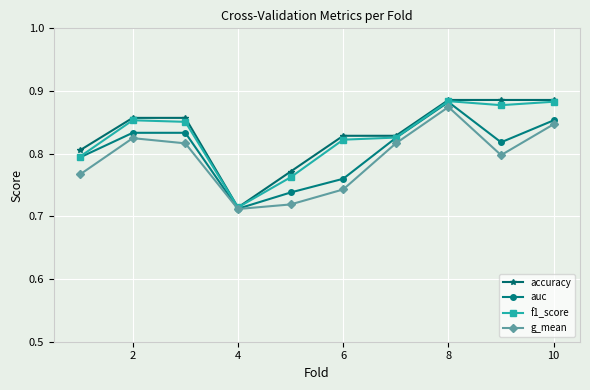

What is the difference between the maximum and minimum values in the accuracy series?

0.2